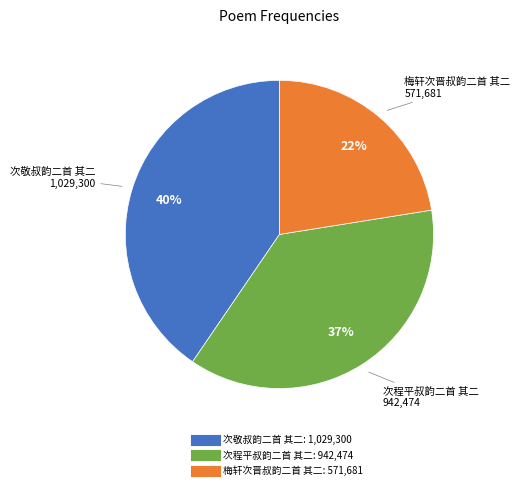

Approximately how many times larger is the value at 次敬叔韵二首 其二 compared to 梅轩次晋叔韵二首 其二?

1.8